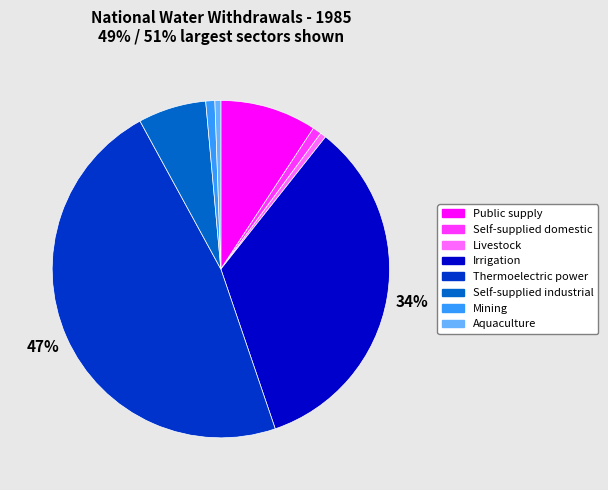

Which has a higher value, Irrigation or Self-supplied domestic?

Irrigation